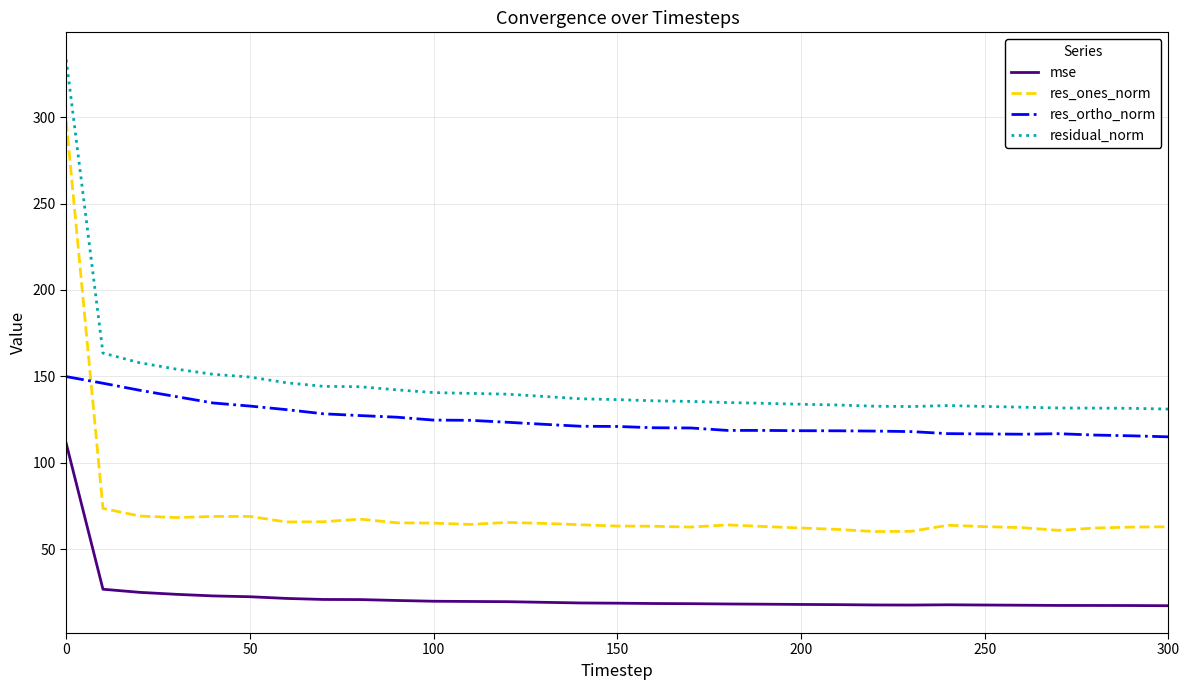

What are all the series names shown in the legend?

mse, res_ones_norm, res_ortho_norm, residual_norm